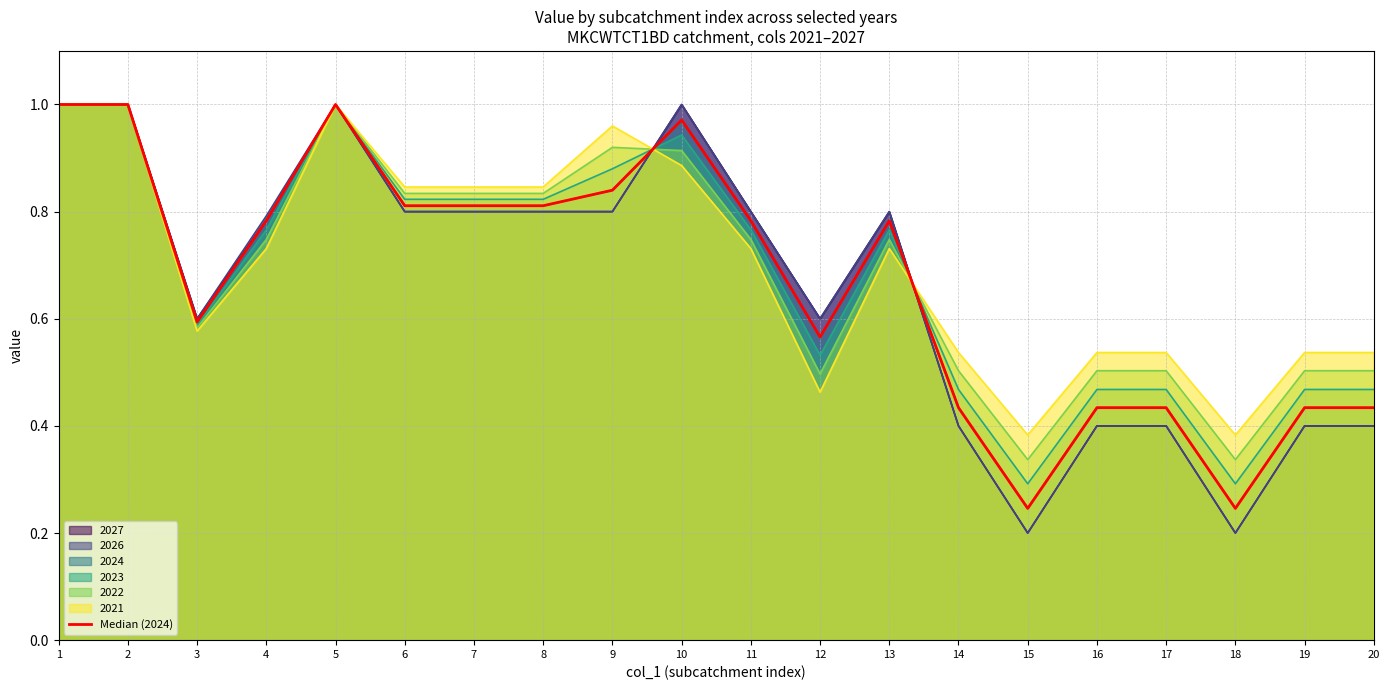

List the labels in order of value, largest first.

1, 2, 5, 10, 9, 6, 7, 8, 4, 11, 13, 3, 12, 14, 16, 17, 19, 20, 15, 18